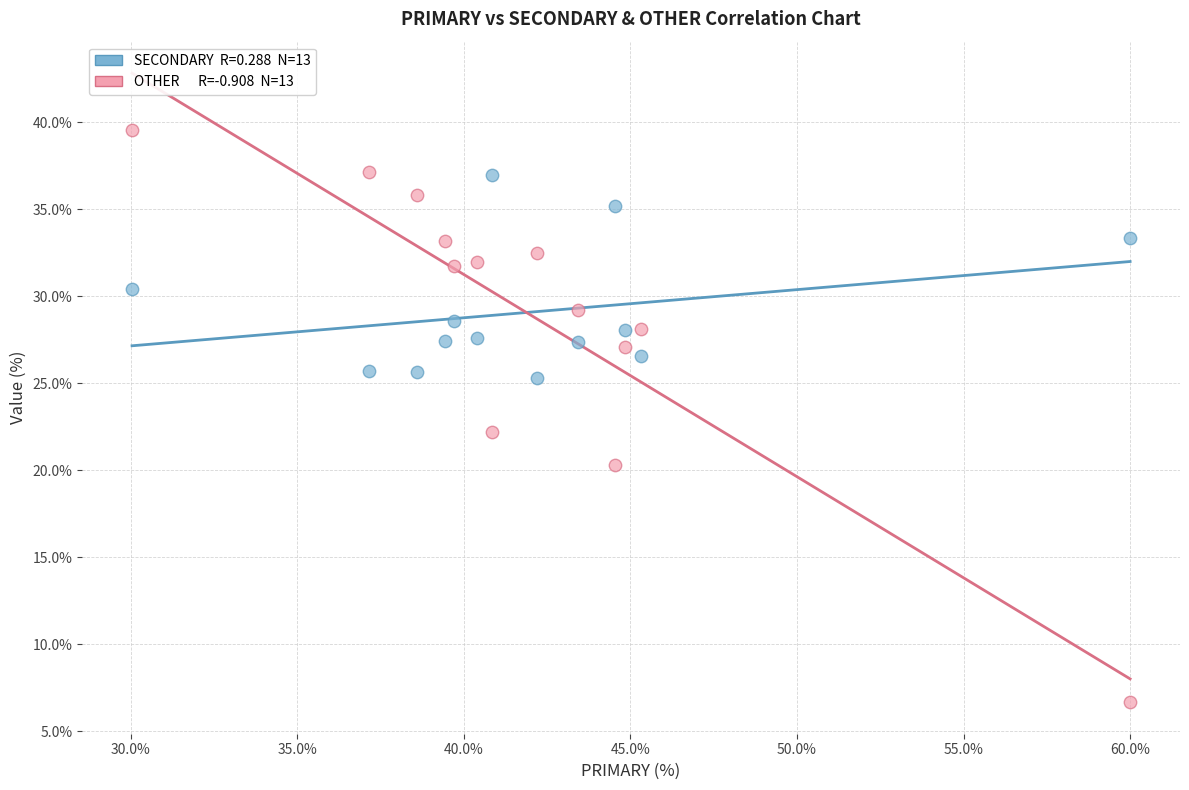

Across all data points, what is the range of Y values (max minus min)?

32.9